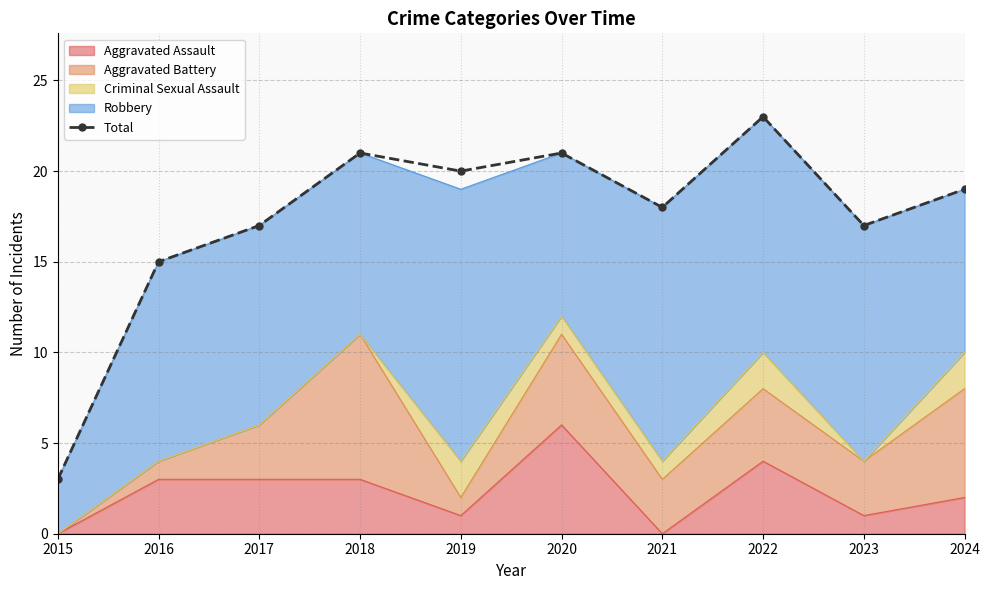

Where is the first local maximum?

2018